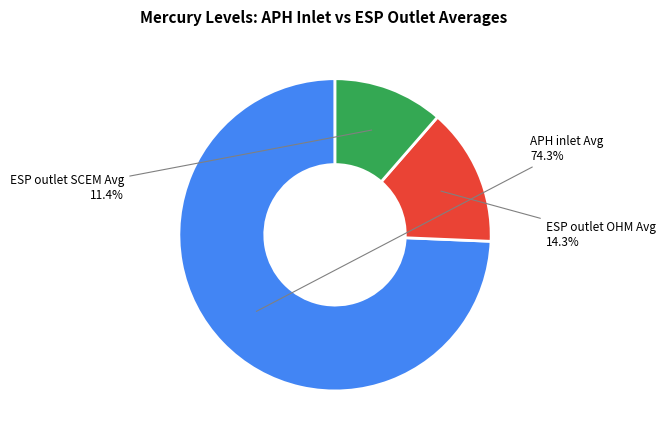

Which has a higher value, ESP outlet SCEM Avg or ESP outlet OHM Avg?

ESP outlet OHM Avg